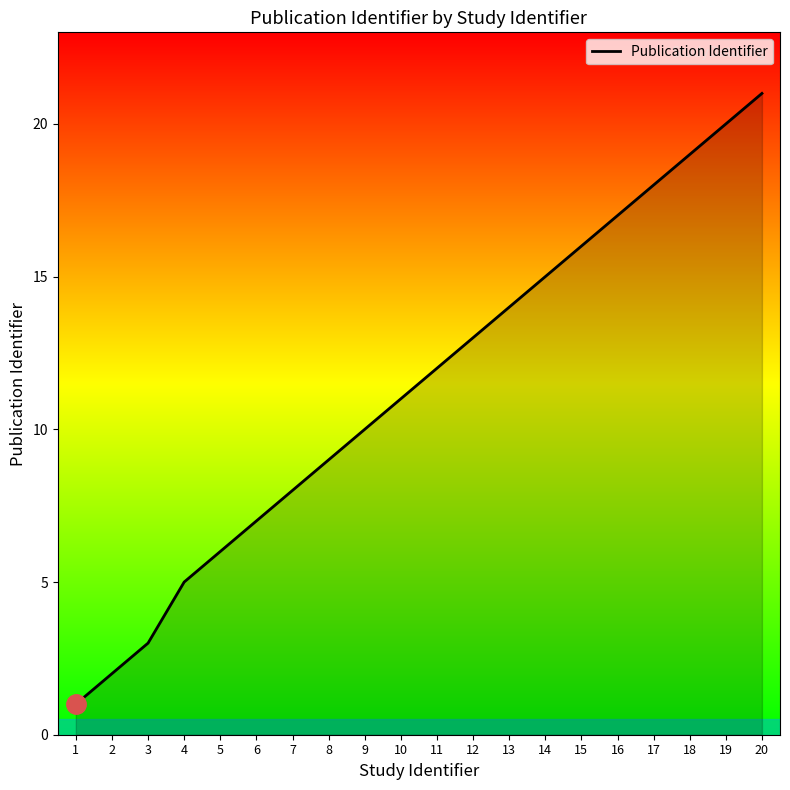

Which has a higher value, 14 or 6?

14